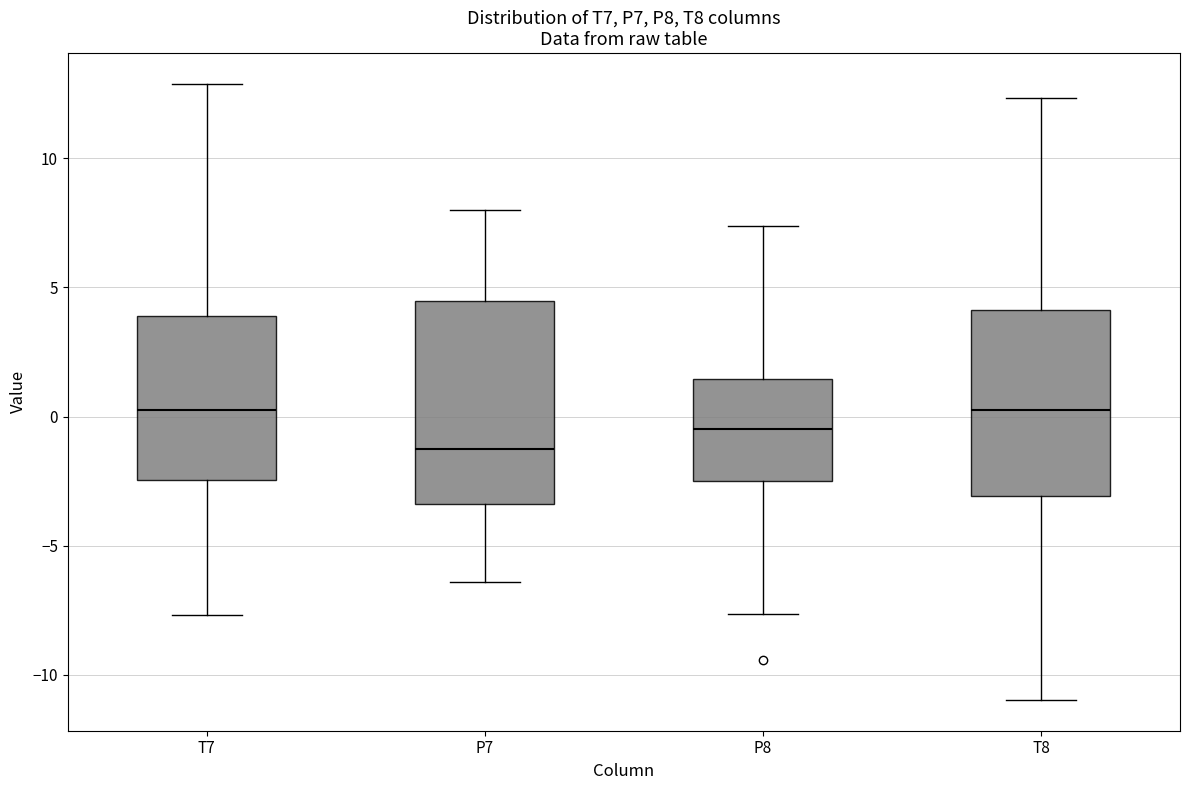

Reading left to right, read every box against the y-axis: the position of its median line, the range the box covers, and the ends of its whiskers. The values are not printed on the chart, so give them approximately, as read against the axis.

T7: median 0.0, box -2.5 to 4.0, whiskers -7.5 to 13.0
P7: median -1.5, box -3.5 to 4.5, whiskers -6.5 to 8.0
P8: median -0.5, box -2.5 to 1.5, whiskers -7.5 to 7.5
T8: median 0.5, box -3.0 to 4.0, whiskers -11.0 to 12.5